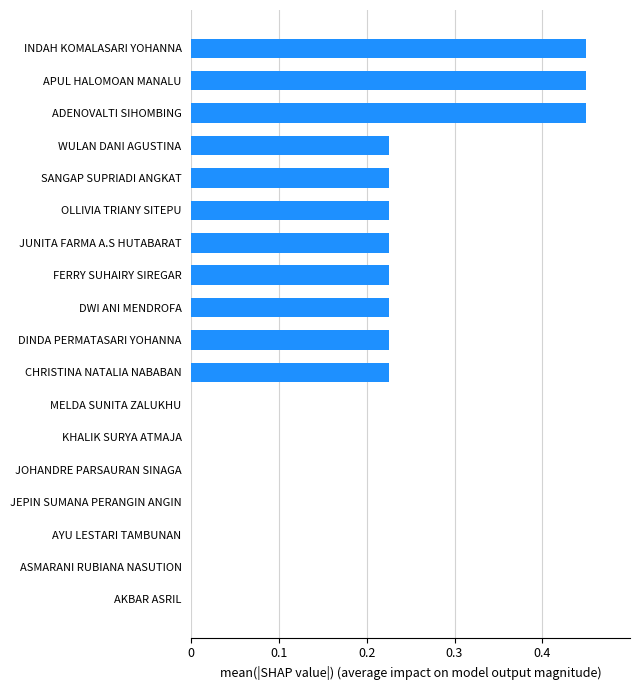

What is the sum of the values at JUNITA FARMA A.S HUTABARAT and ADENOVALTI SIHOMBING?

0.7